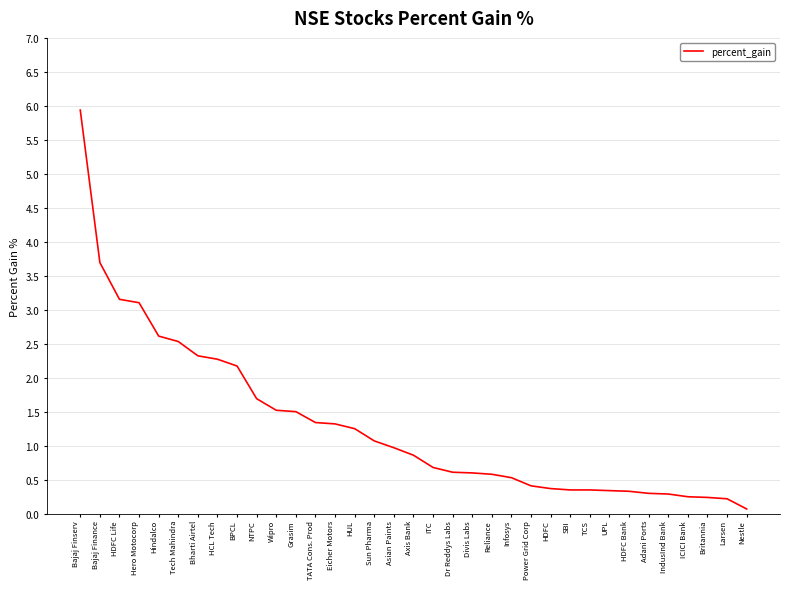

Which label corresponds to the smallest value in the chart?

Nestle